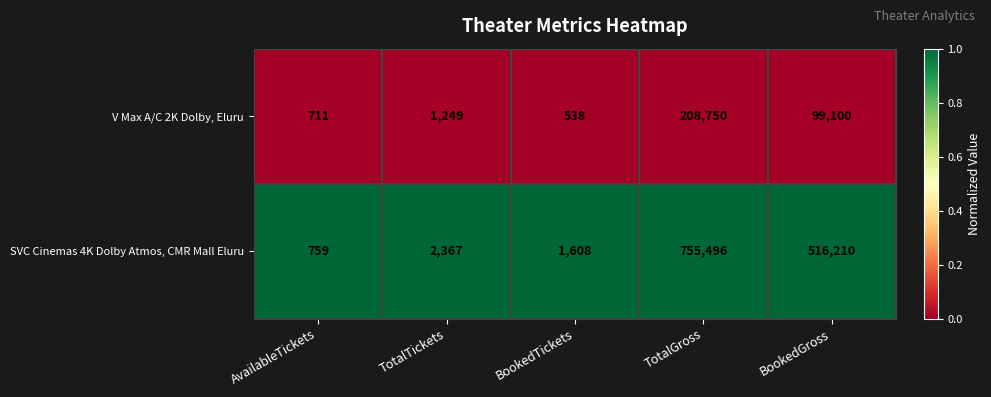

What is the spread (max minus min) of values at TotalGross?

546746